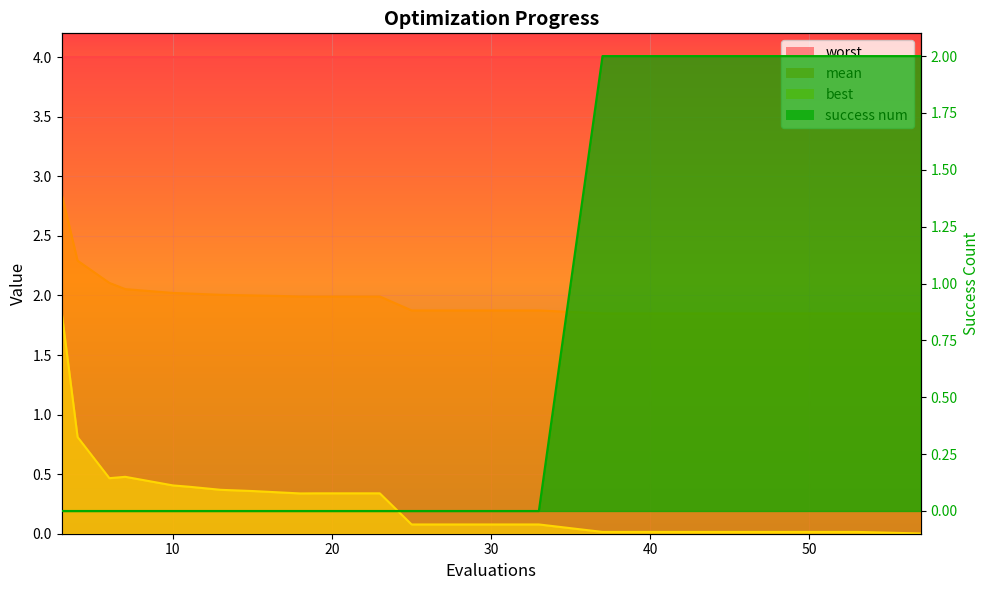

How many values in the success num_line series exceed 0?

6